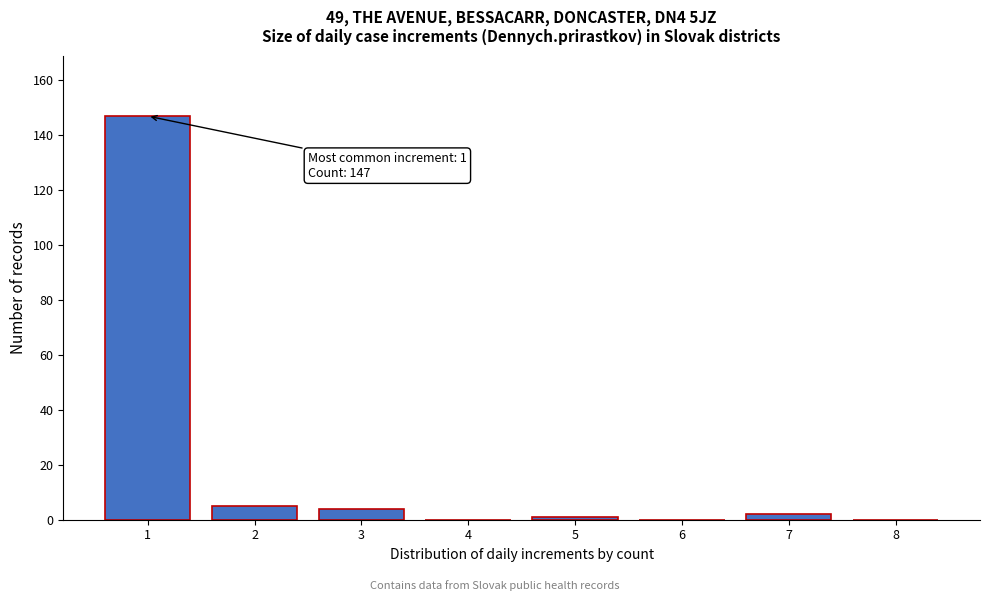

Reading left to right, list all the values displayed in this chart.

1=147	2=5	3=4	4=0	5=1	6=0	7=2	8=0